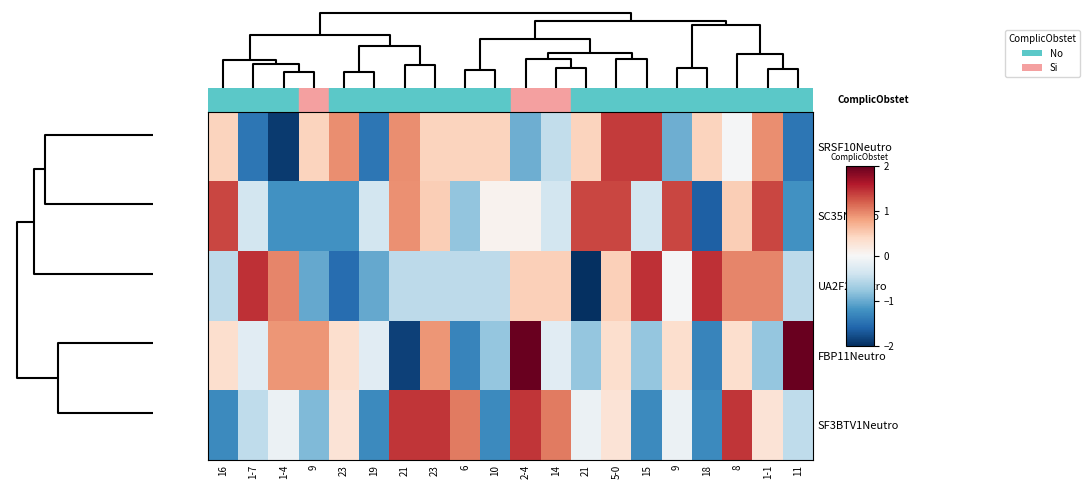

Which series has the largest range (max minus min)?

FBP11Neutro